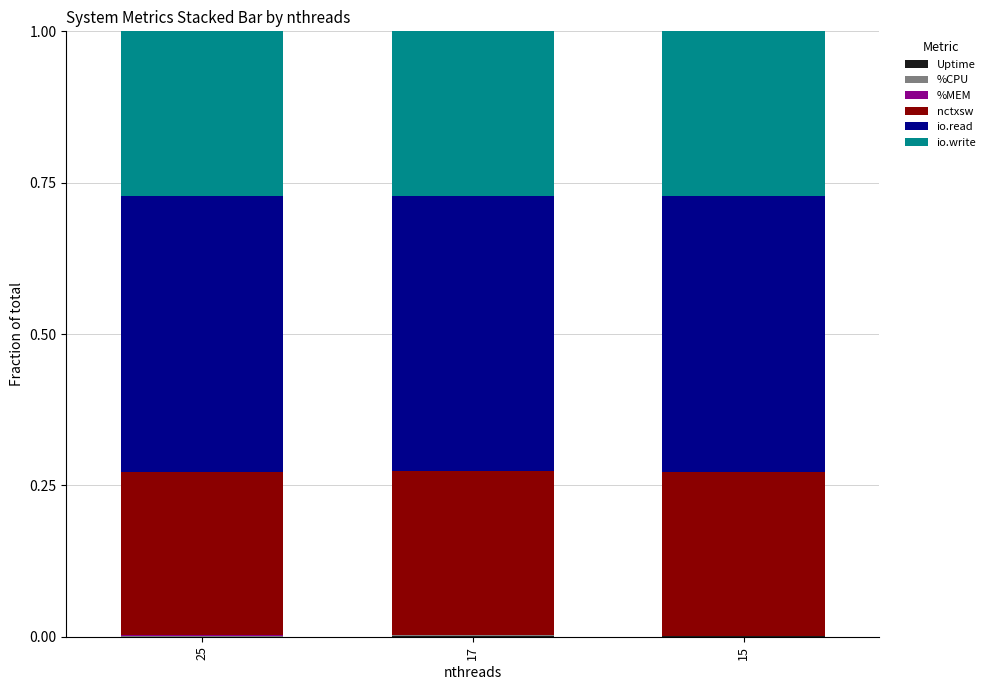

Are the bars horizontal?

No